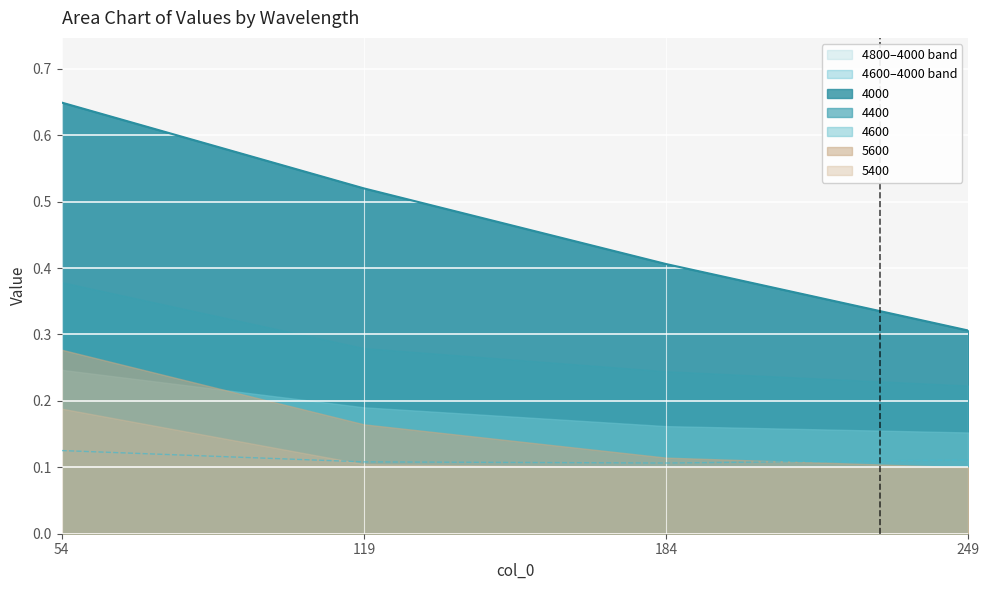

True or false: 5400 and 4600 intersect in this chart.

False